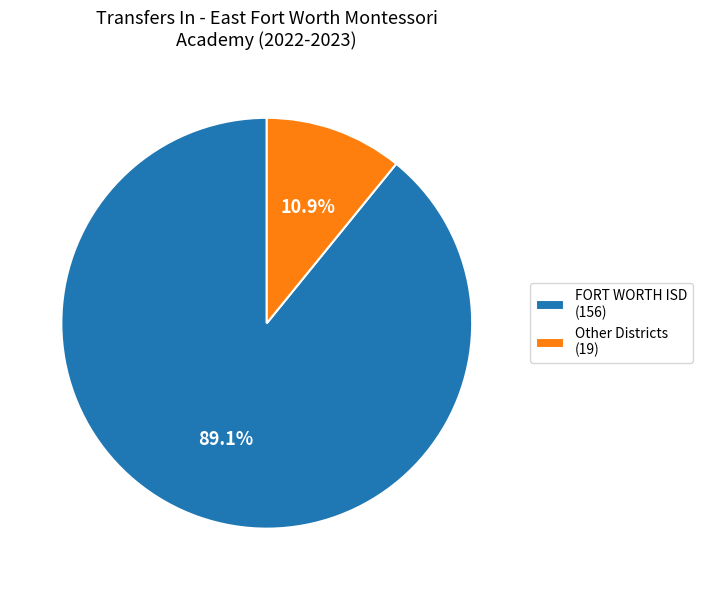

To the nearest percent, what is the average slice percentage?

50%